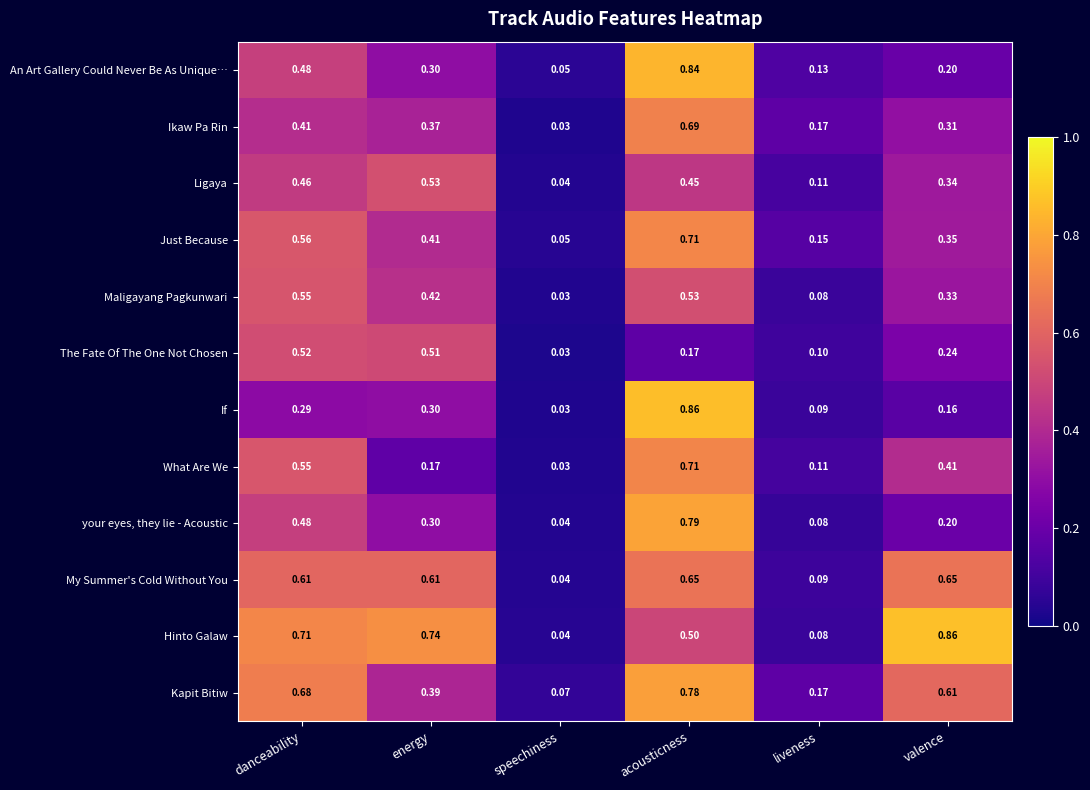

Is the value of Maligayang Pagkunwari at speechiness greater than the value of If at acousticness?

No